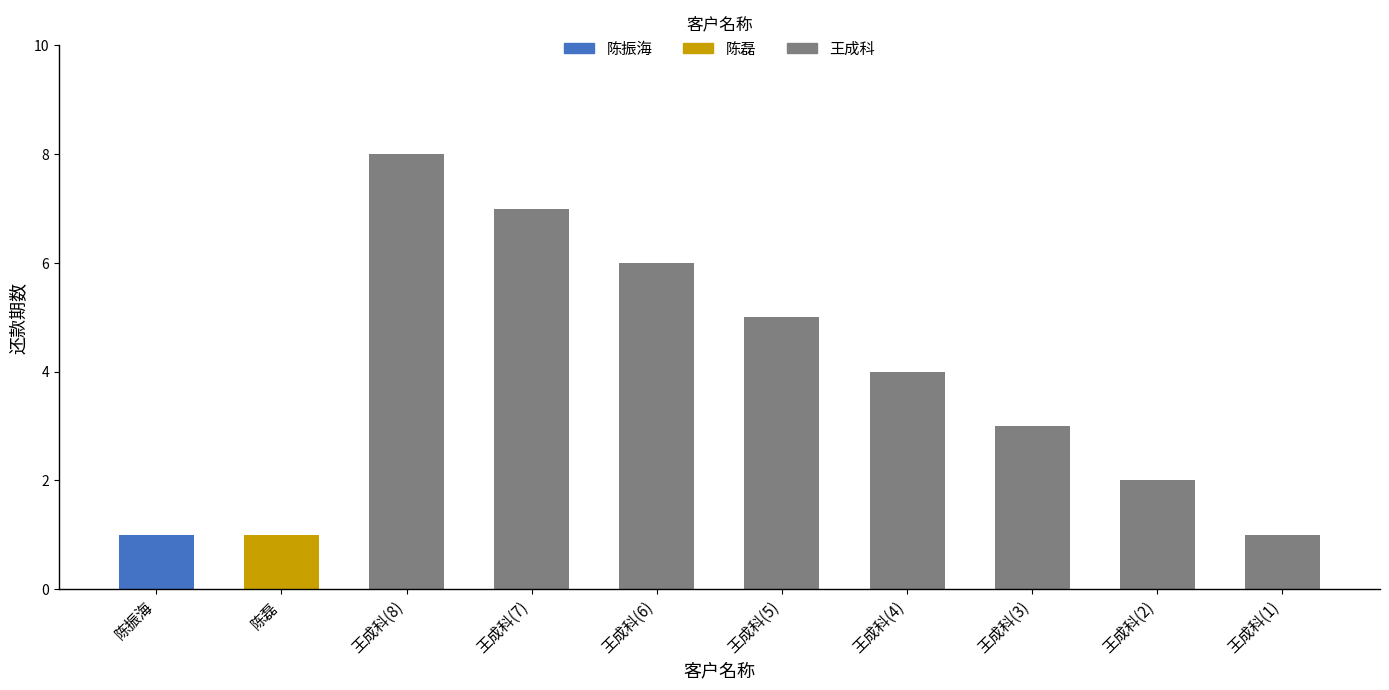

Is it true that the value at 王成科(7) is 7?

True